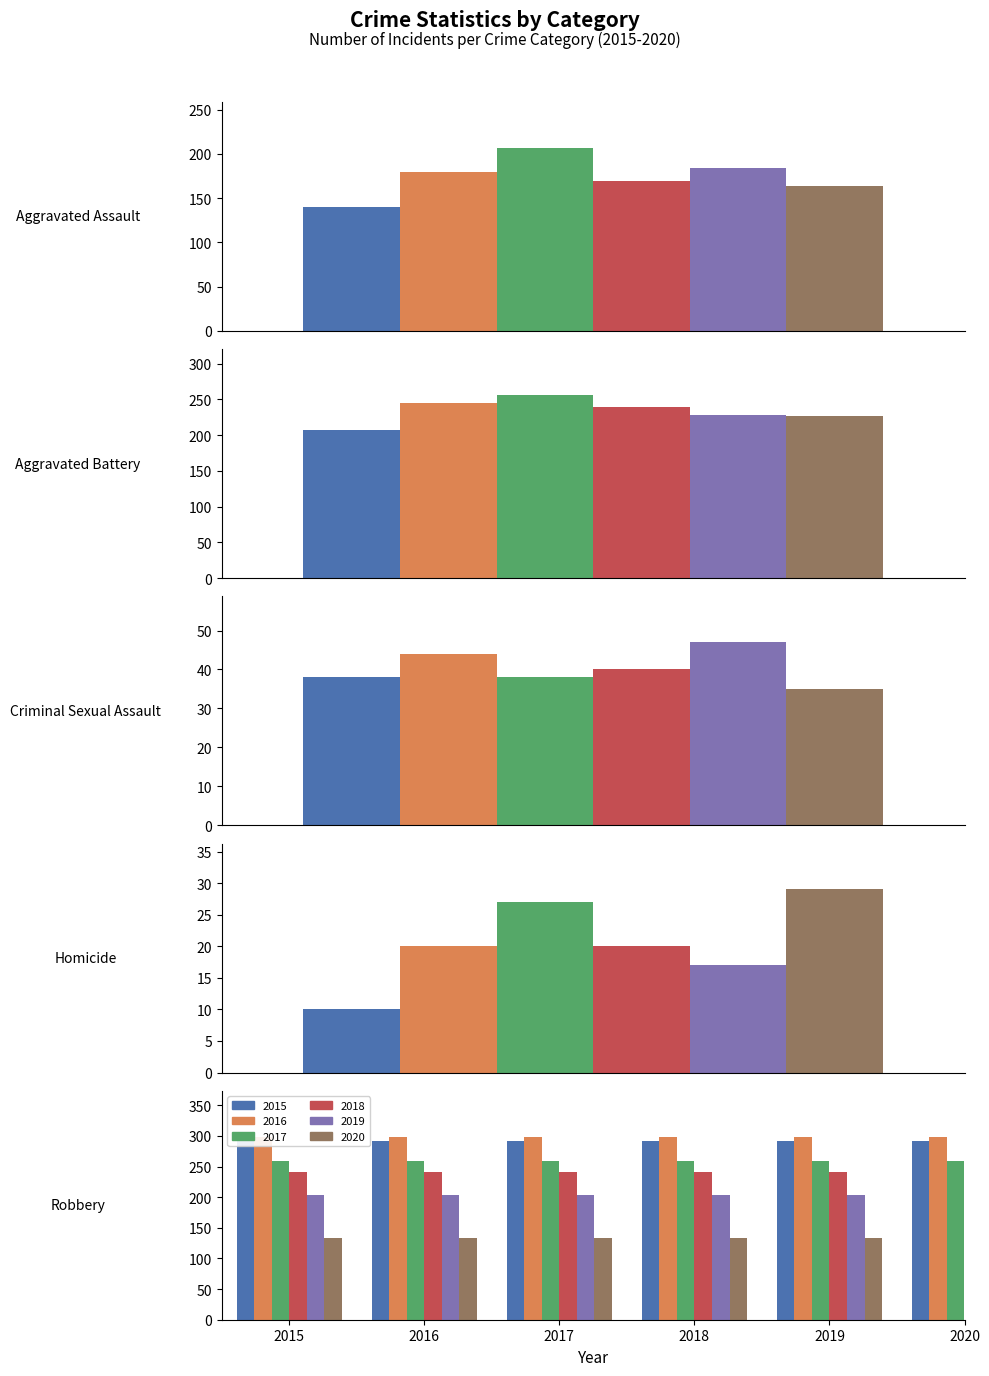

What is the maximum value shown in the chart?

299